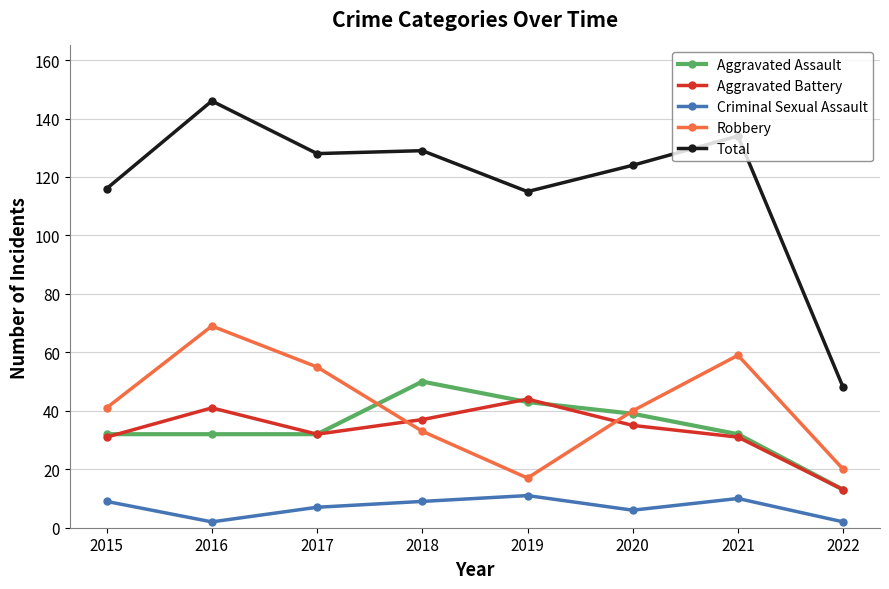

What is the total value across all series at 2015?

229